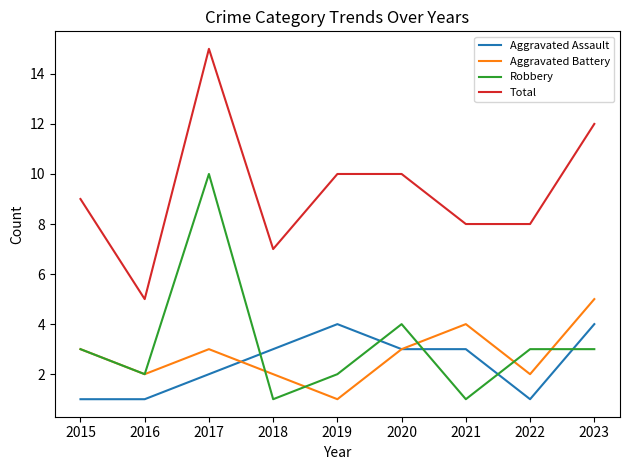

Does the chart have visible grid lines?

No